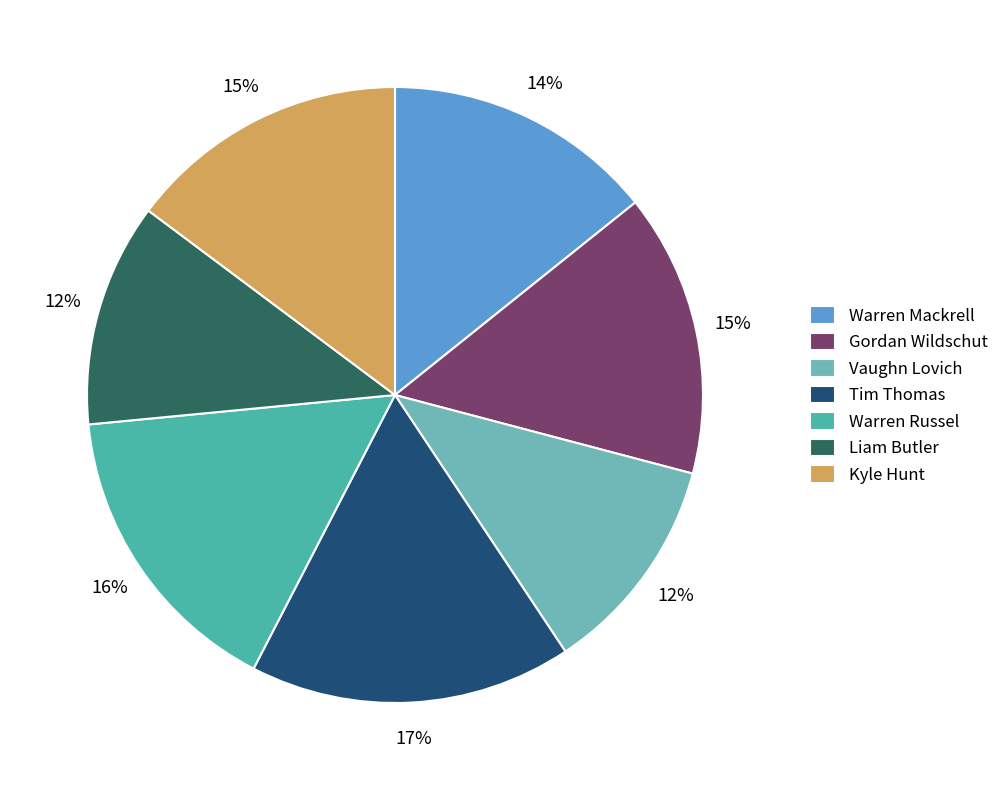

To the nearest percent, what percentage of the pie is Kyle Hunt?

15%